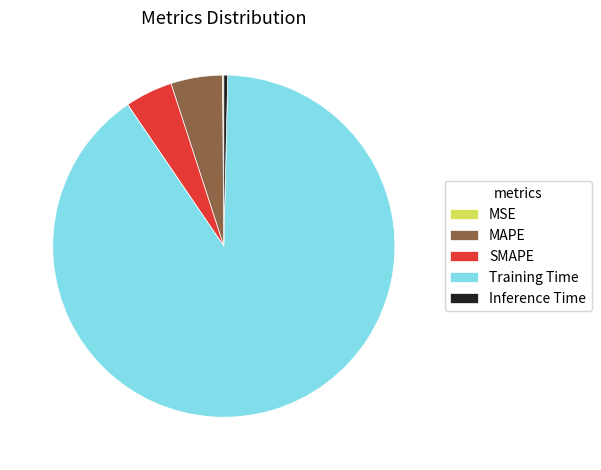

Is the sum of Training Time and Inference Time greater than half?

Yes